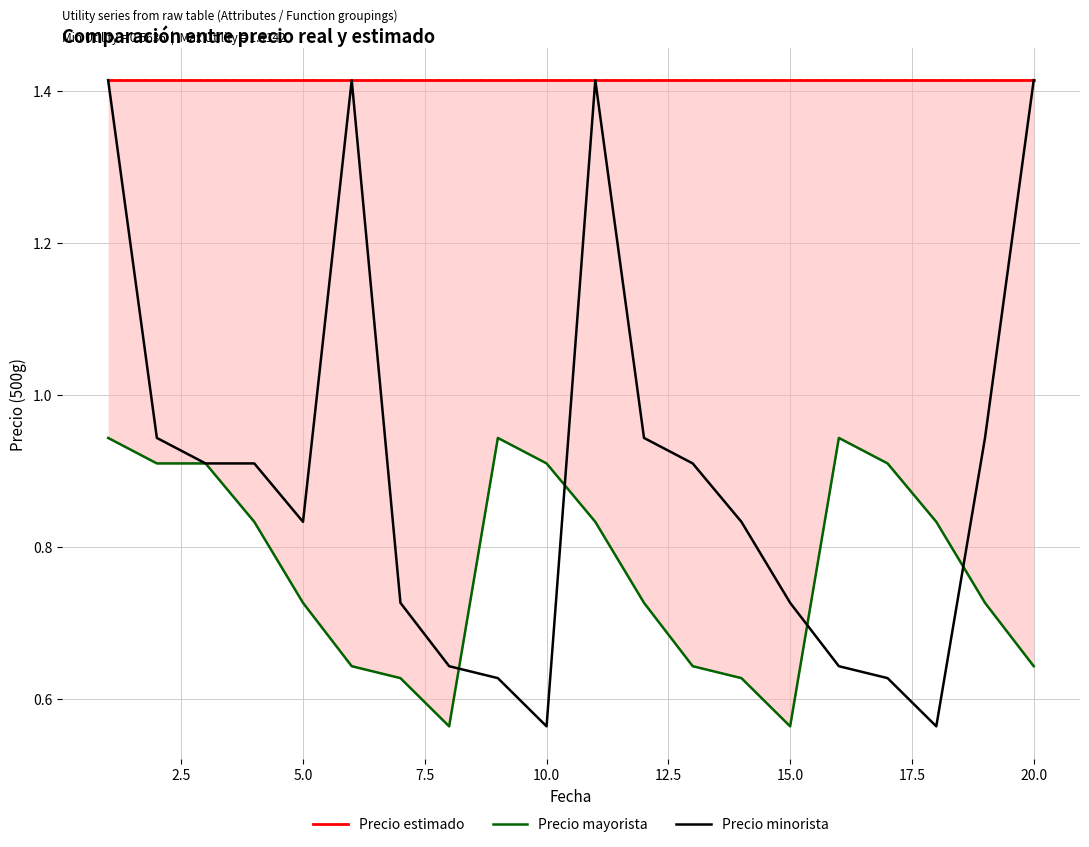

Reading right to left, transcribe all the data shown in this chart.

Precio estimado: 1.4	1.4	1.4	1.4	1.4	1.4	1.4	1.4	1.4	1.4	1.4	1.4	1.4	1.4	1.4	1.4	1.4	1.4	1.4	1.4
Precio mayorista: 0.6	0.7	0.8	0.9	0.9	0.6	0.6	0.6	0.7	0.8	0.9	0.9	0.6	0.6	0.6	0.7	0.8	0.9	0.9	0.9
Precio minorista: 1.4	0.9	0.6	0.6	0.6	0.7	0.8	0.9	0.9	1.4	0.6	0.6	0.6	0.7	1.4	0.8	0.9	0.9	0.9	1.4